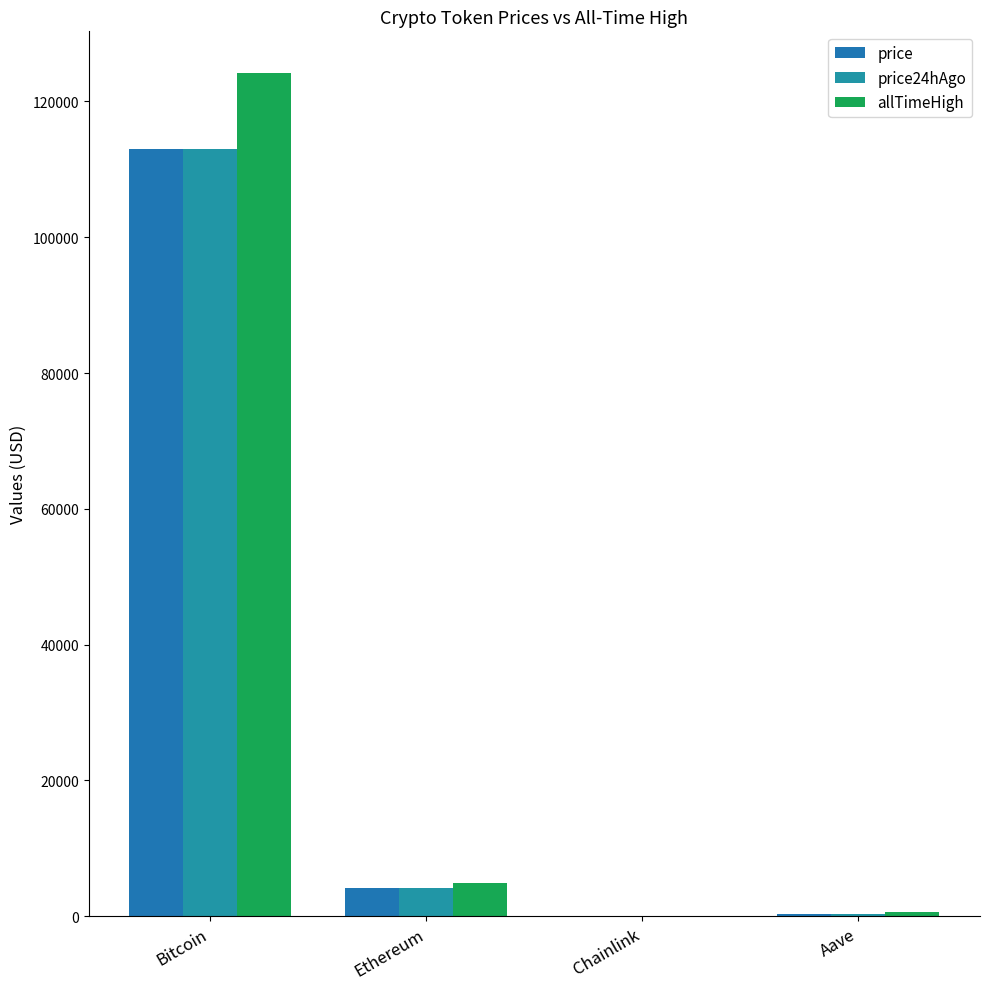

What is the total value across all series at Ethereum?

13309.1